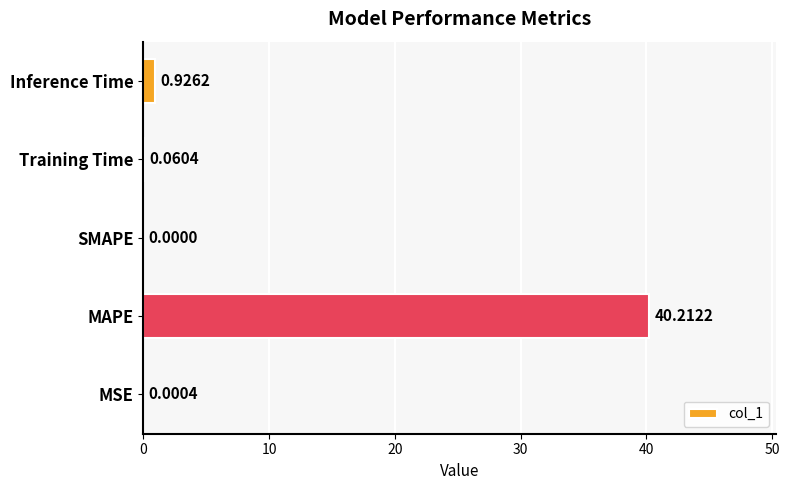

Which category has the highest value across all series?

MAPE